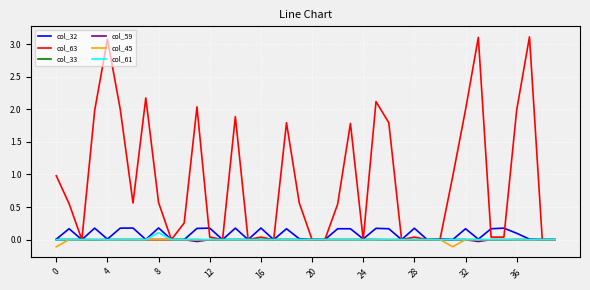

What is the highest value of the col_63 series?

3.1